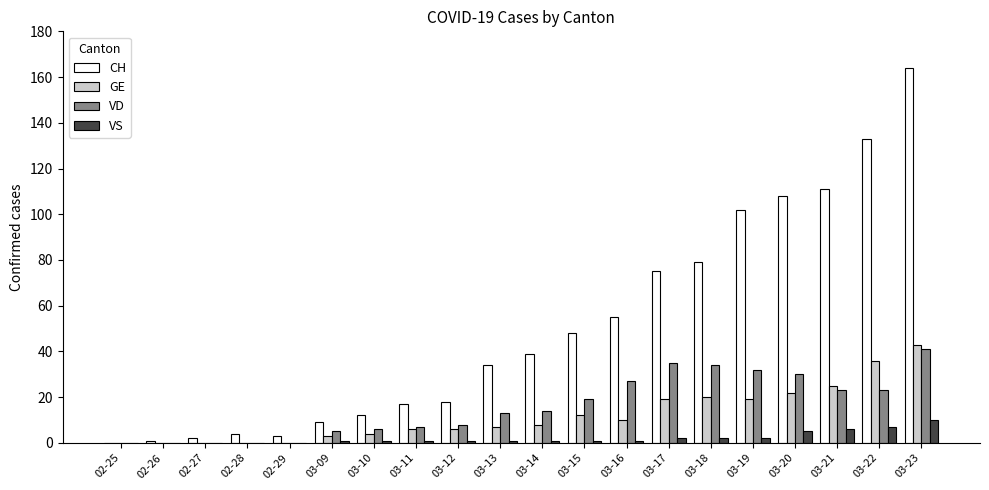

Does the chart contain stacked bars?

No